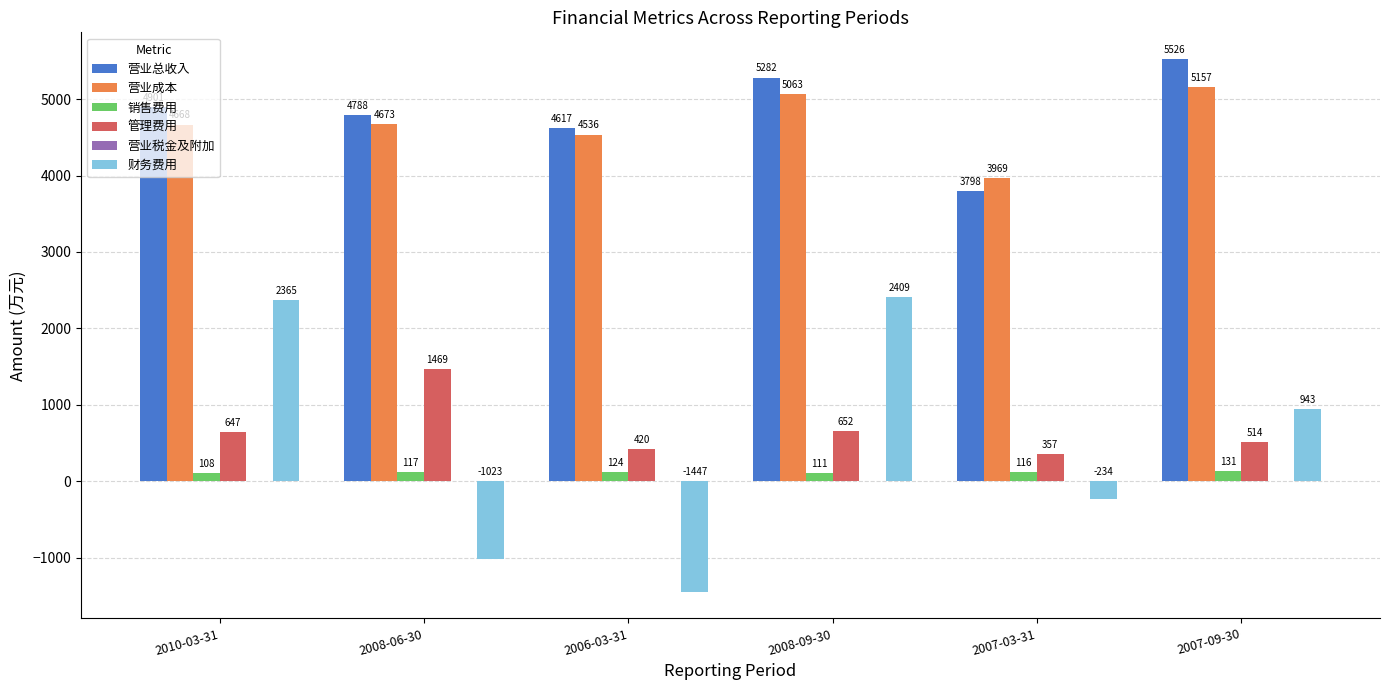

Which category has the highest value in the 营业总收入 series?

2007-09-30